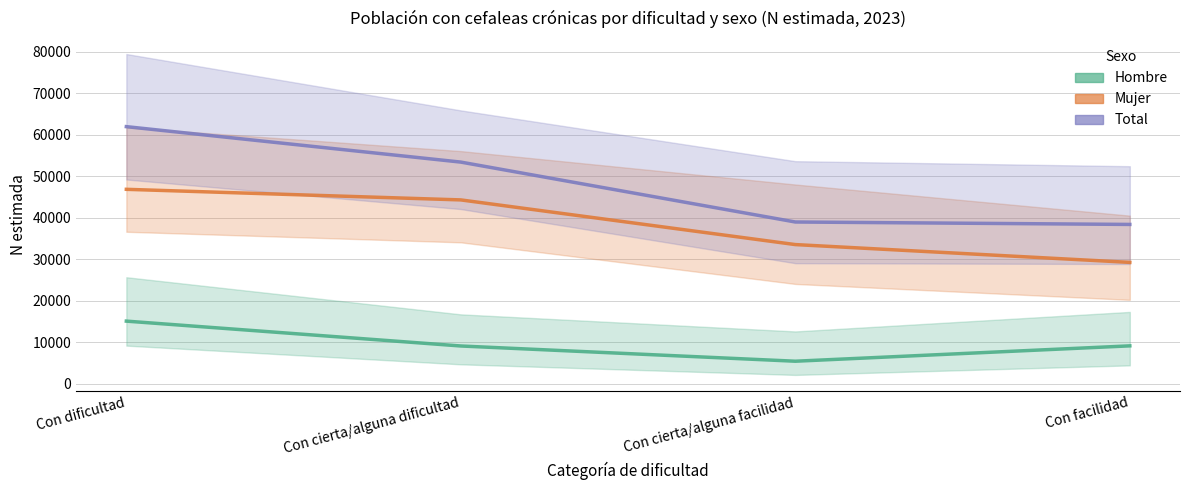

At which label is Total closest to 50198?

Con cierta/alguna dificultad